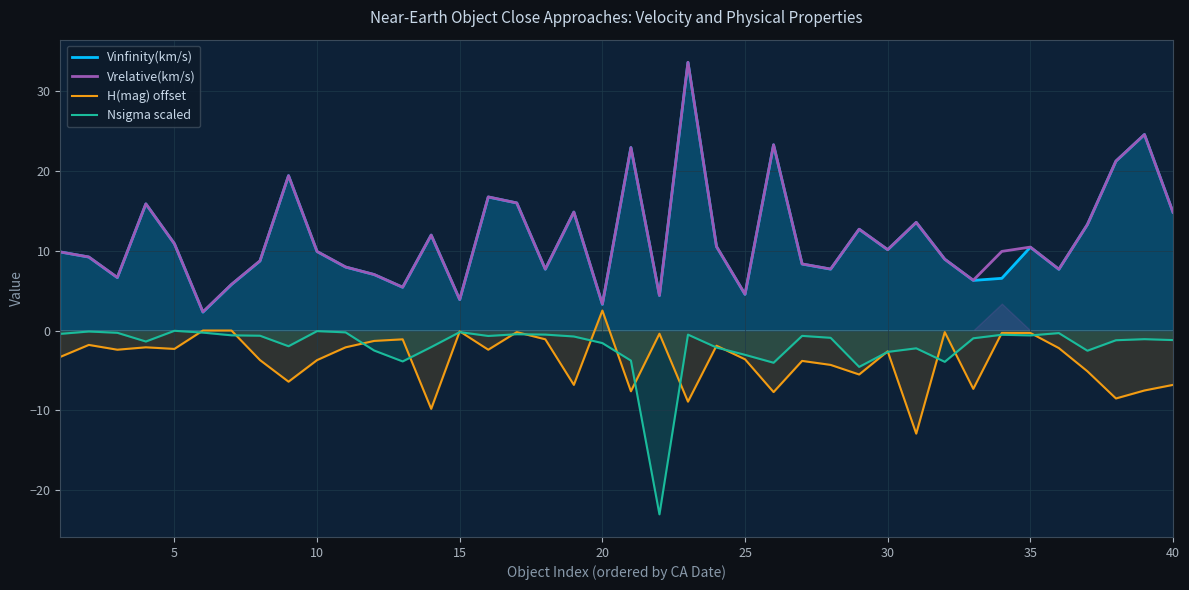

Reading left to right, extract all data points from this chart.

Vinfinity(km/s): 9.8	9.2	6.6	15.8	10.9	2.3	5.8	8.7	19.4	9.9	7.9	7.0	5.4	11.9	3.9	16.7	16.0	7.7	14.8	3.3	22.9	4.4	33.5	10.5	4.5	23.2	8.3	7.7	12.7	10.1	13.5	8.9	6.3	6.5	10.4	7.7	13.3	21.2	24.5	14.8
Vrelative(km/s): 9.8	9.2	6.6	15.8	10.9	2.3	5.8	8.7	19.4	9.9	8.0	7.0	5.4	11.9	3.9	16.7	16.0	7.7	14.8	3.3	22.9	4.4	33.6	10.5	4.5	23.2	8.3	7.7	12.7	10.1	13.5	8.9	6.3	9.9	10.4	7.7	13.3	21.2	24.5	14.8
H(mag) offset: -3.3	-1.8	-2.4	-2.1	-2.3	0.0	0.0	-3.7	-6.4	-3.7	-2.1	-1.3	-1.1	-9.8	-0.1	-2.4	-0.2	-1.1	-6.8	2.5	-7.6	-0.4	-8.9	-1.9	-3.6	-7.7	-3.8	-4.3	-5.5	-2.6	-12.9	-0.2	-7.3	-0.3	-0.3	-2.2	-5.1	-8.5	-7.5	-6.8
Nsigma scaled: -0.4	-0.1	-0.3	-1.4	-0.0	-0.3	-0.6	-0.7	-2.0	-0.1	-0.2	-2.5	-3.9	-2.1	-0.2	-0.7	-0.5	-0.5	-0.7	-1.6	-3.8	-23.0	-0.5	-2.1	-3.0	-4.0	-0.7	-0.9	-4.5	-2.7	-2.2	-3.9	-1.0	-0.5	-0.6	-0.3	-2.5	-1.2	-1.1	-1.2